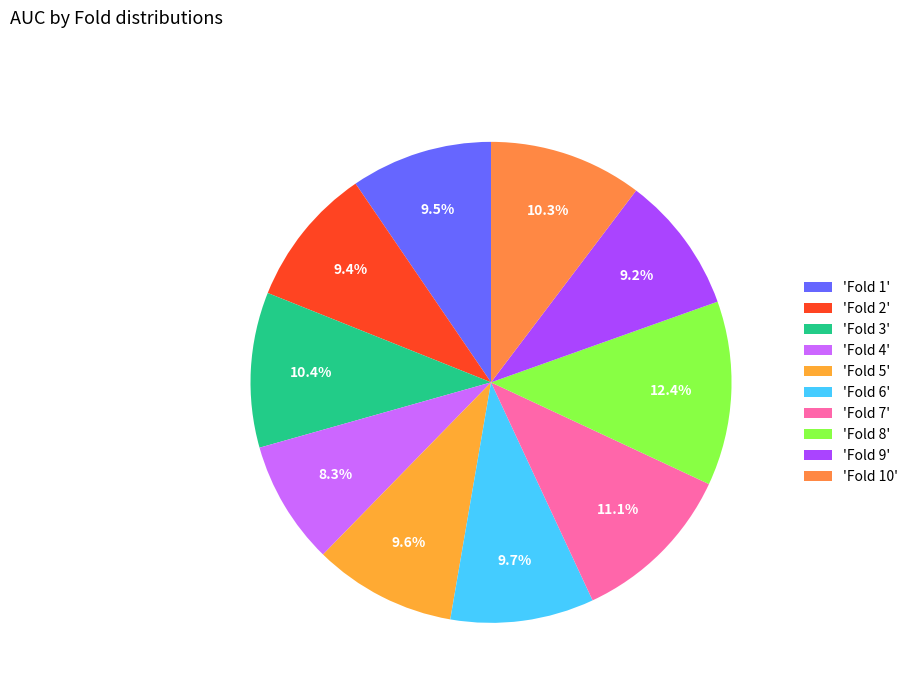

Which slice is the largest?

'Fold 8'